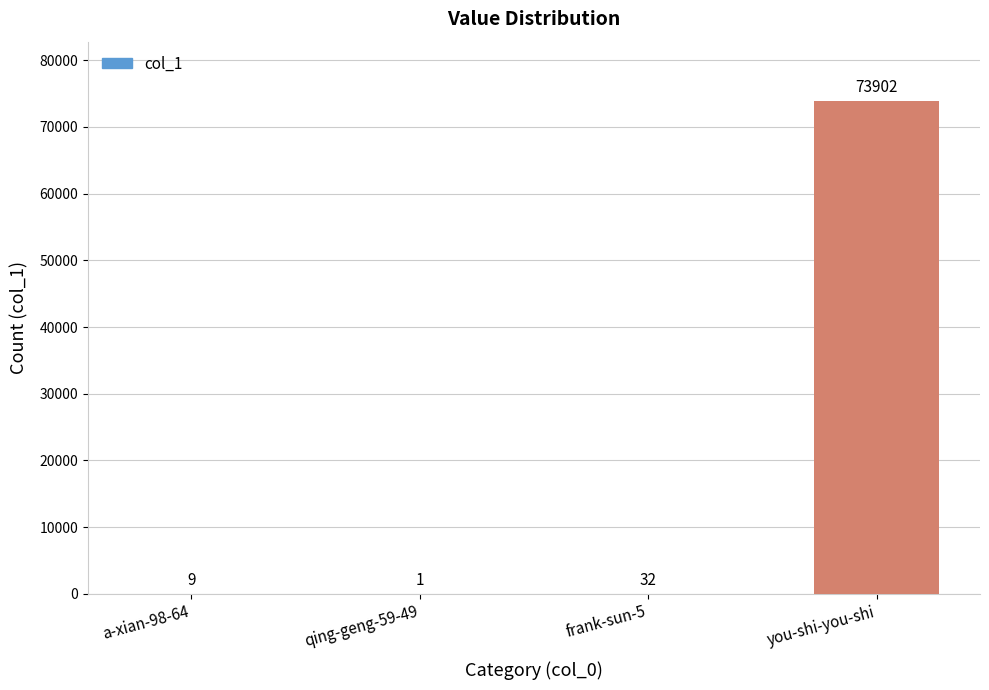

What is the greatest value displayed?

73902